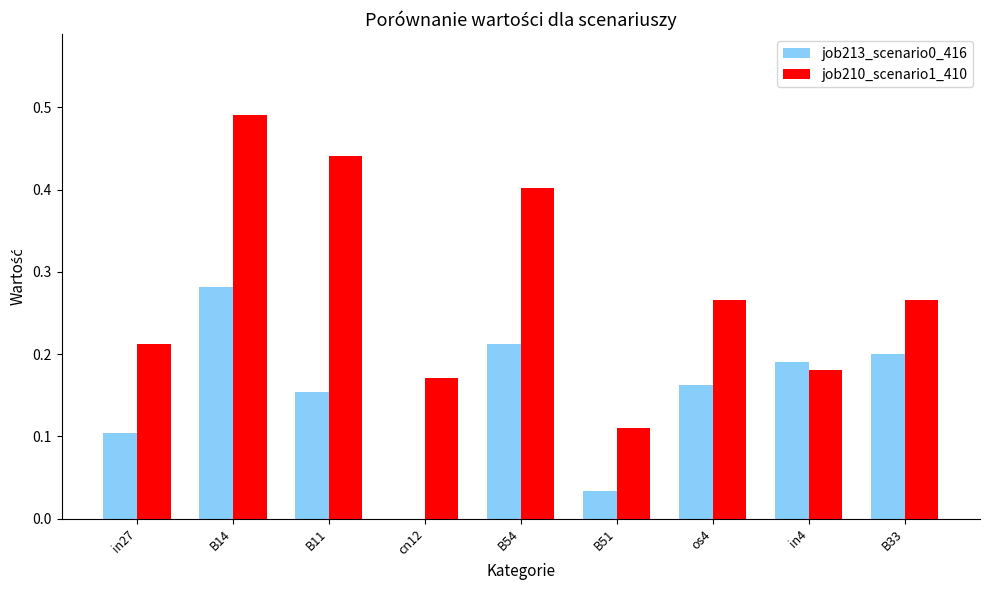

Which category has the highest value across all series?

B14